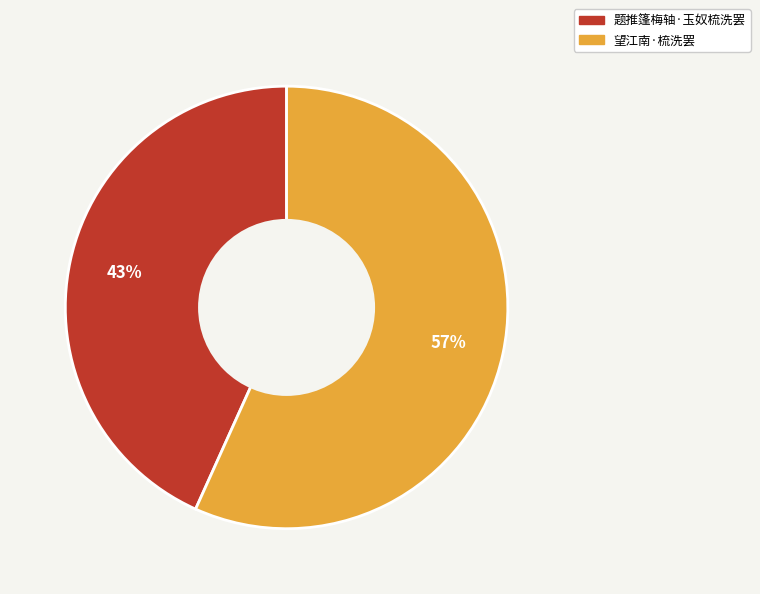

Does any single category account for the majority?

Yes